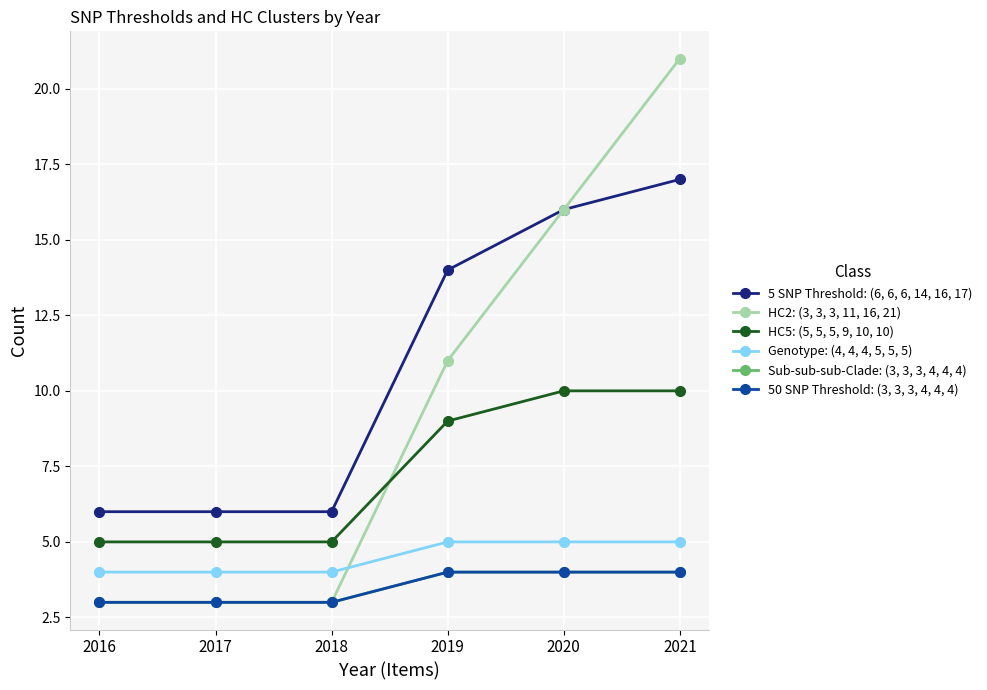

The 50 SNP Threshold: (3, 3, 3, 4, 4, 4) series shows 2 at 2020. True or false?

False